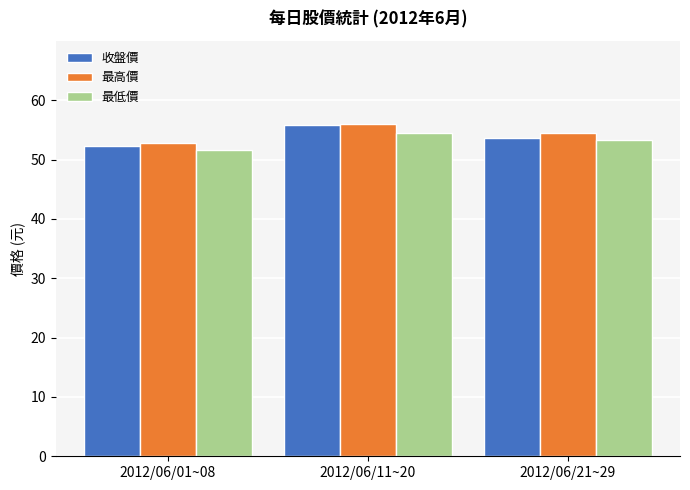

At which category is the sum across all series the highest?

2012/06/11~20